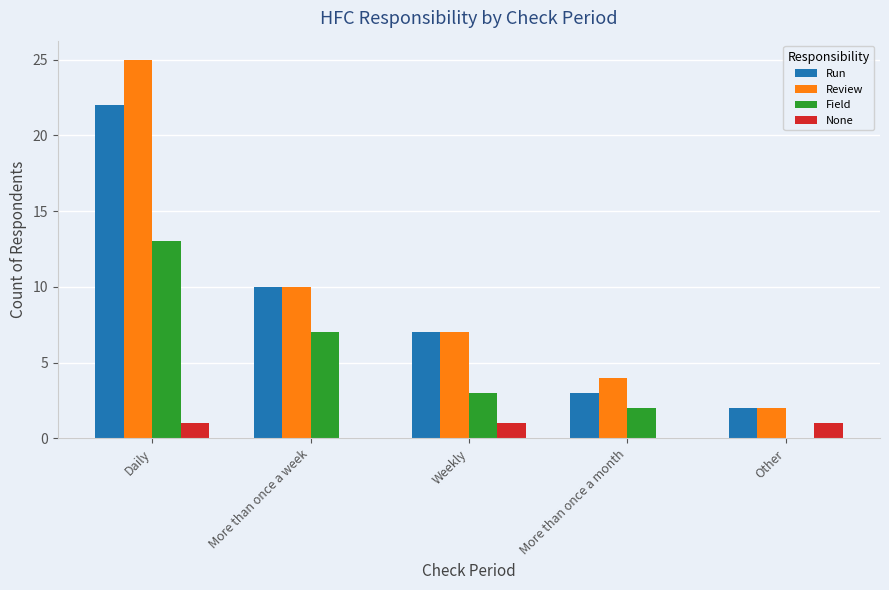

What is the highest value of the Run series?

22